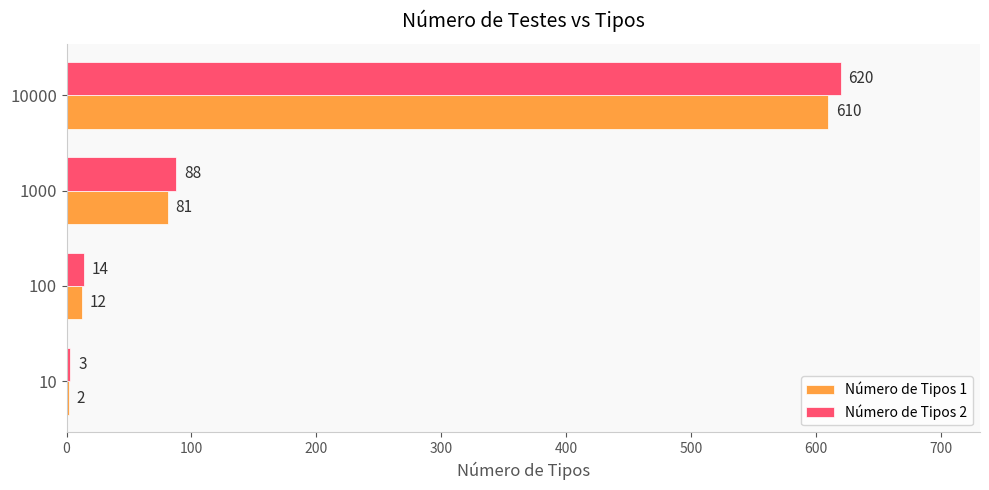

What is the sum of all Número de Tipos 2 values?

725